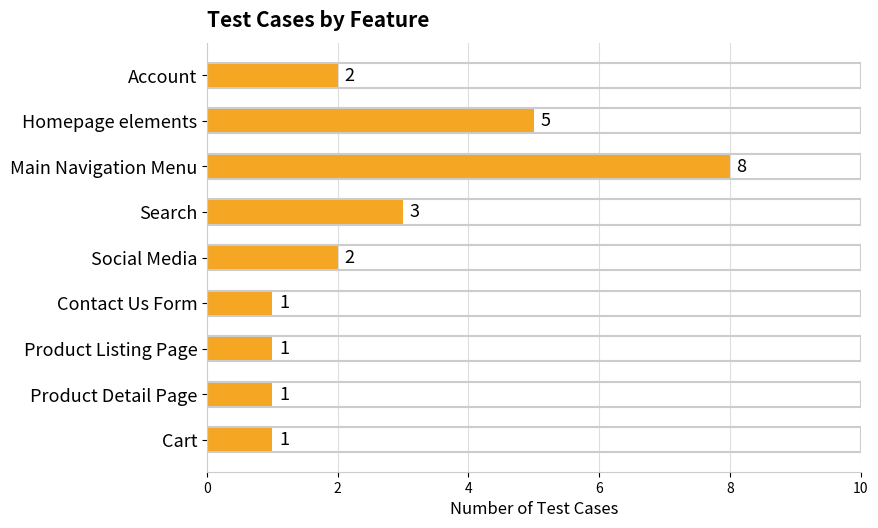

What is the value of the 2nd bar from the top?

5